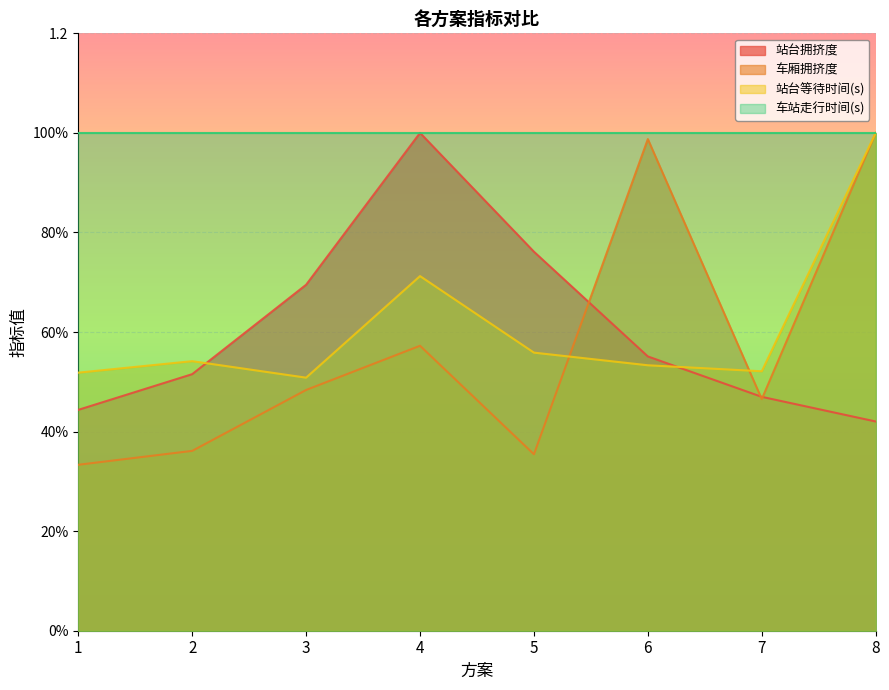

What is the minimum value shown in the chart?

0.3